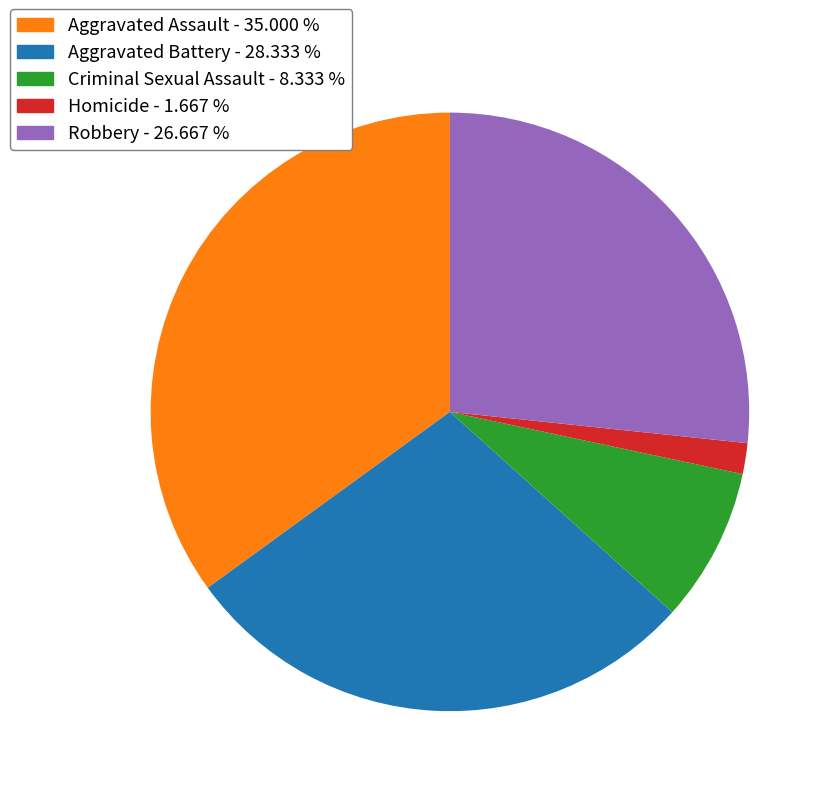

Between Aggravated Battery and Robbery, which is larger?

Aggravated Battery